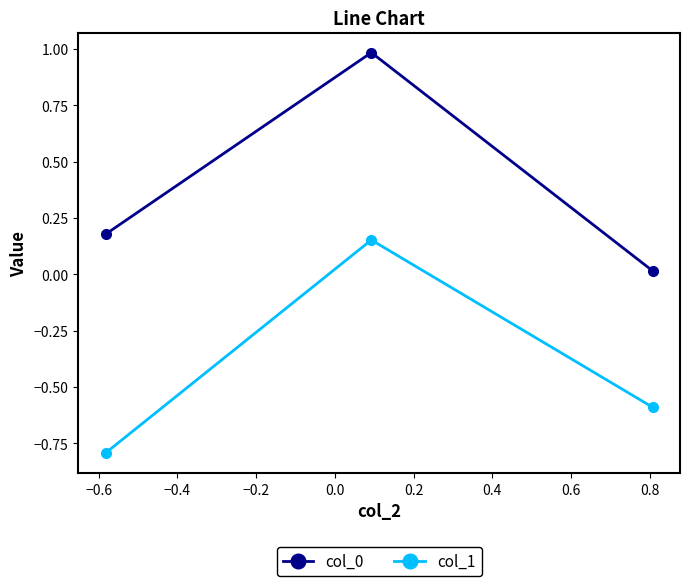

What is the maximum value shown in the chart?

1.0